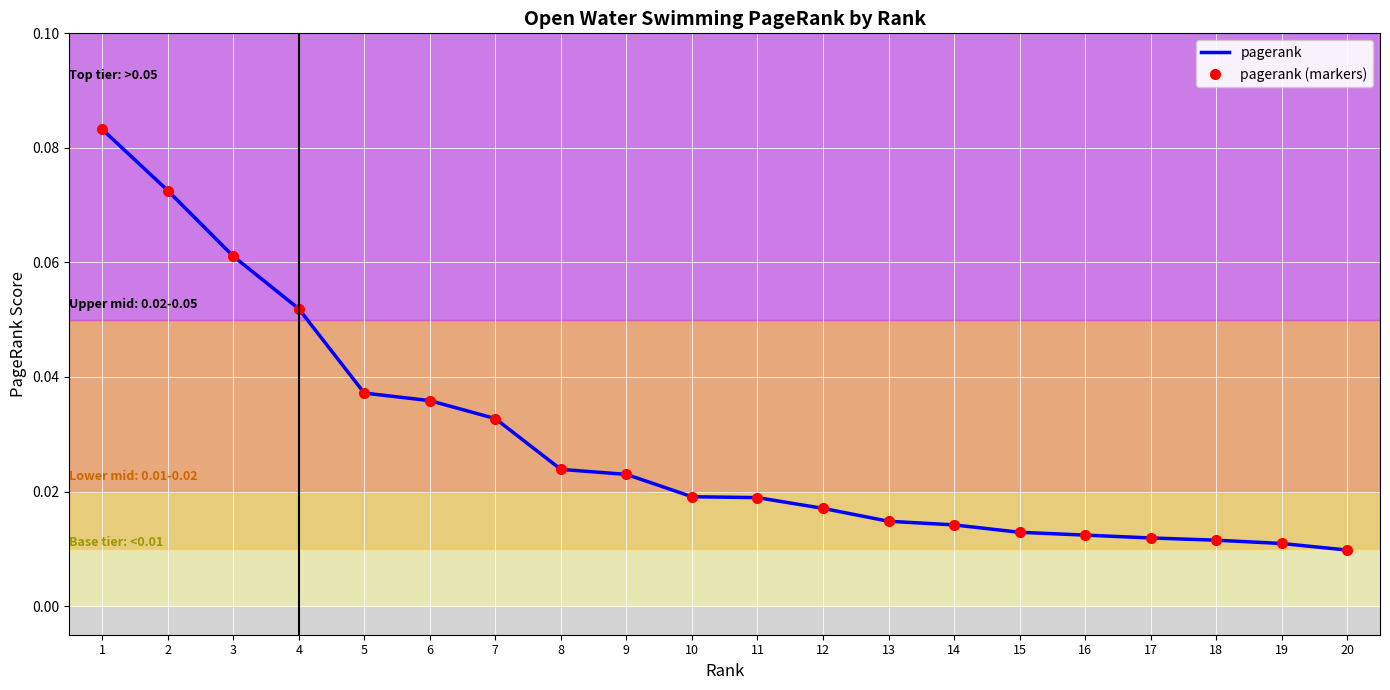

True or false: pagerank (markers) has more than 0 points higher than both neighbors.

False